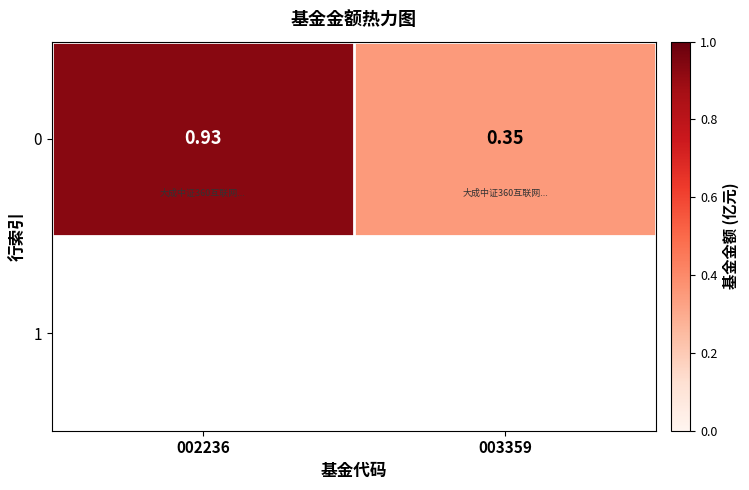

Which label corresponds to the smallest value in the chart?

003359